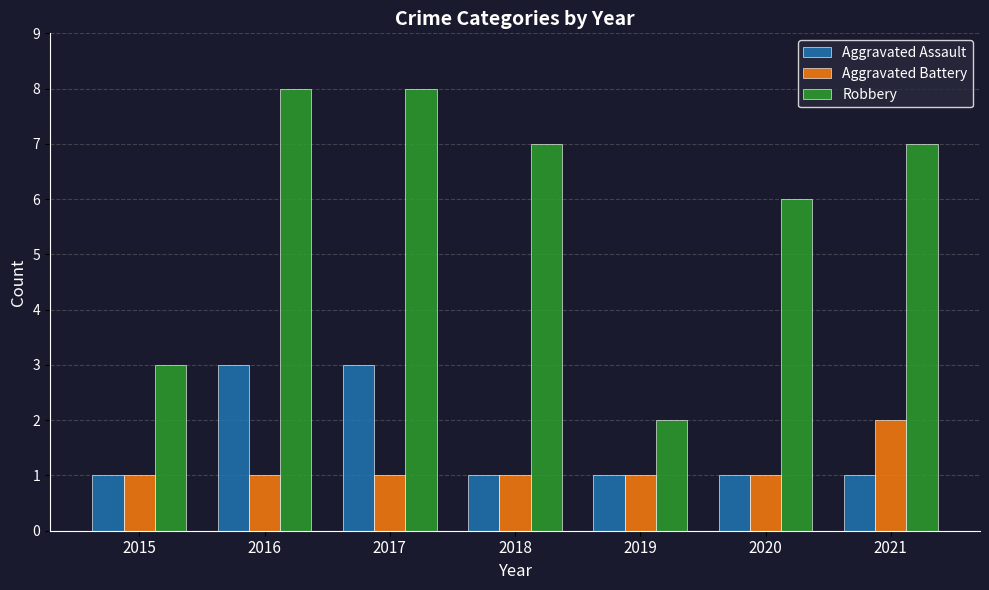

List the series in order of their peak value, highest first.

Robbery, Aggravated Assault, Aggravated Battery